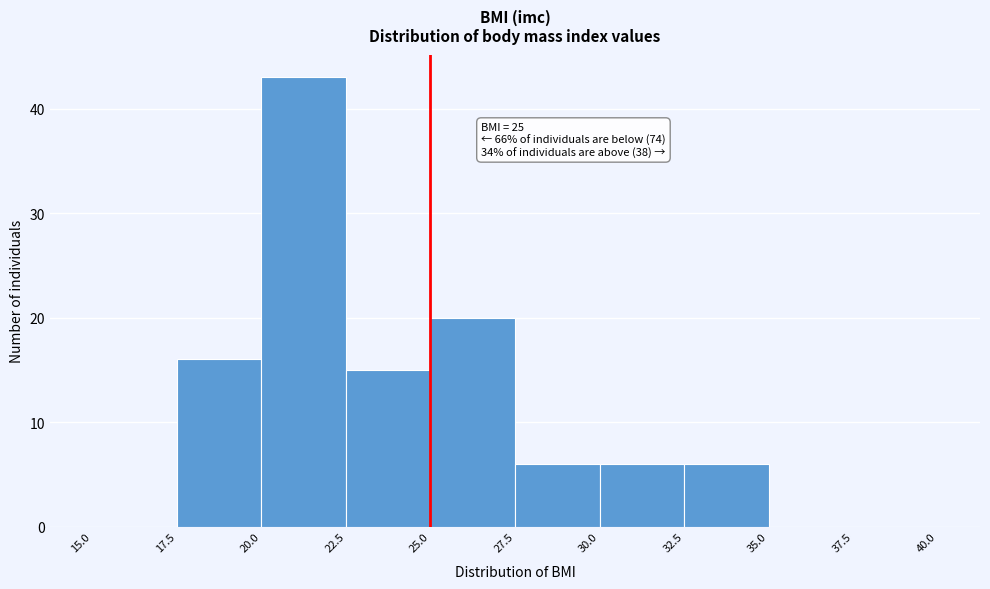

Over which range of the x-axis is the bar tallest?

20.0 to 22.5